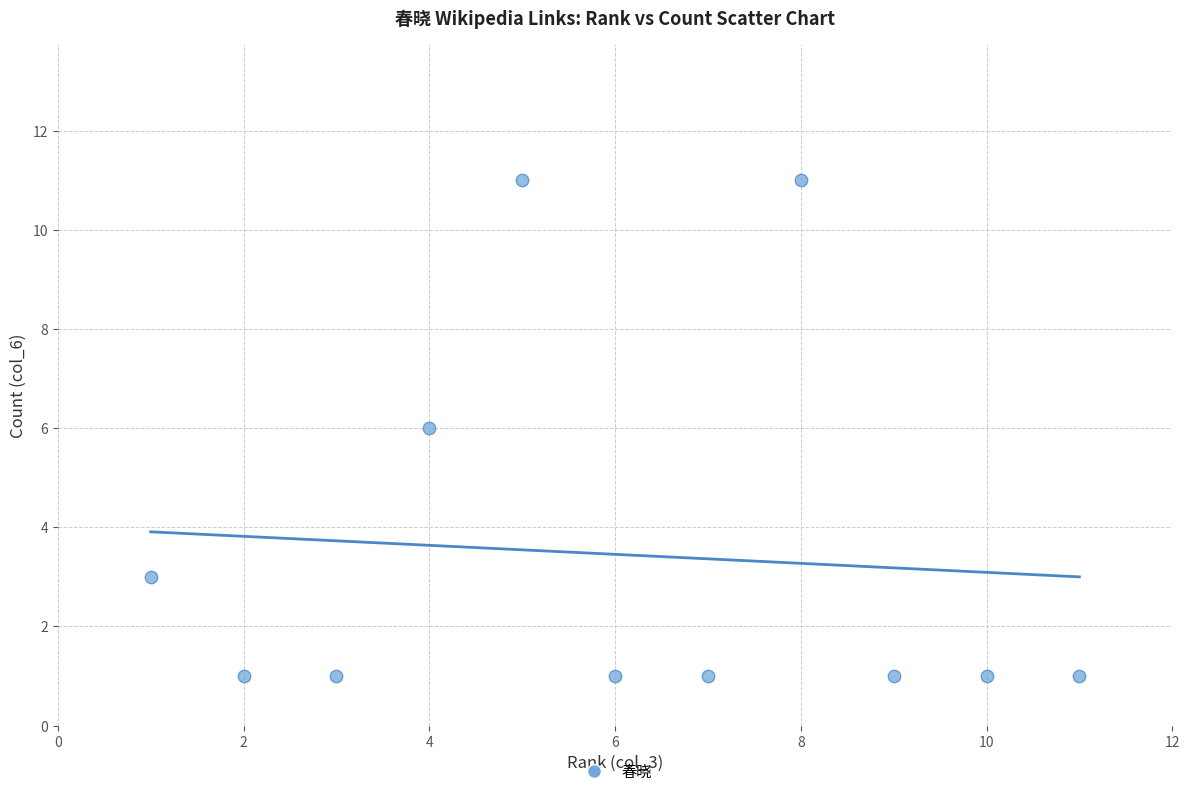

What is the average X value?

6